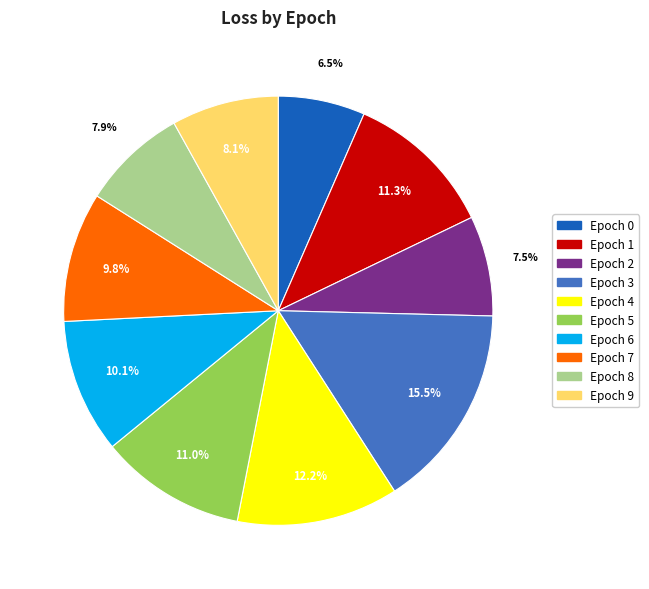

How many slices are in this pie chart?

10